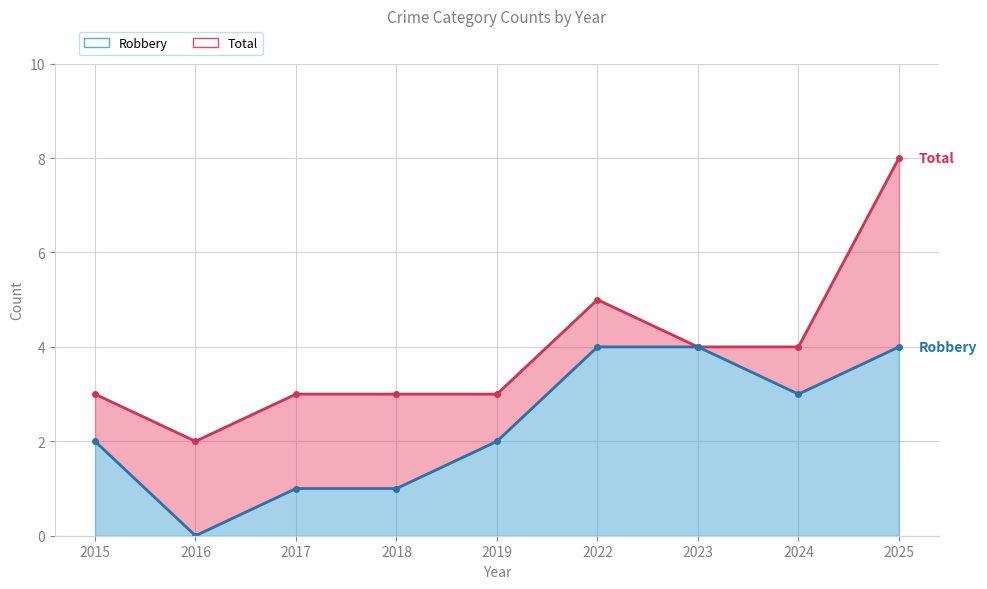

What is the difference between the maximum and second lowest values in the Robbery series?

3